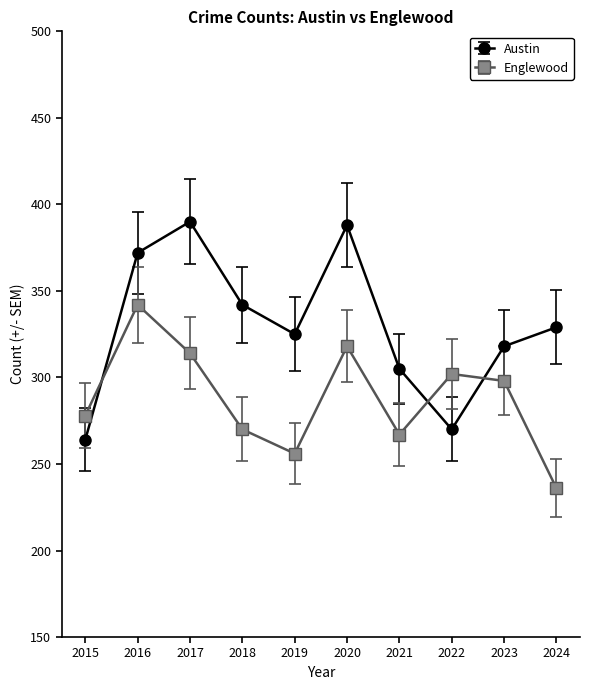

List the series in order of their peak value, lowest first.

Englewood, Austin